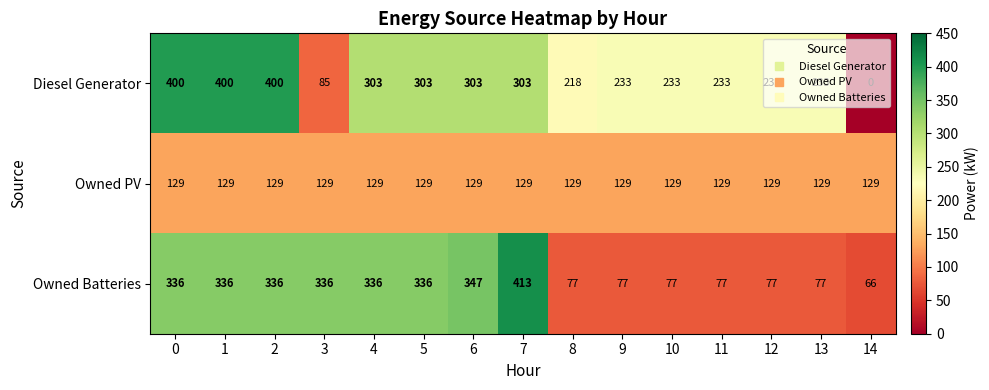

The Diesel Generator series shows 233 at 10. True or false?

True